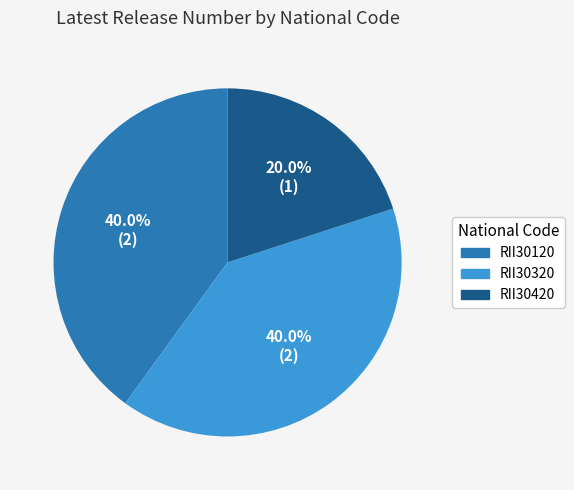

Count the number of slices in the pie.

3